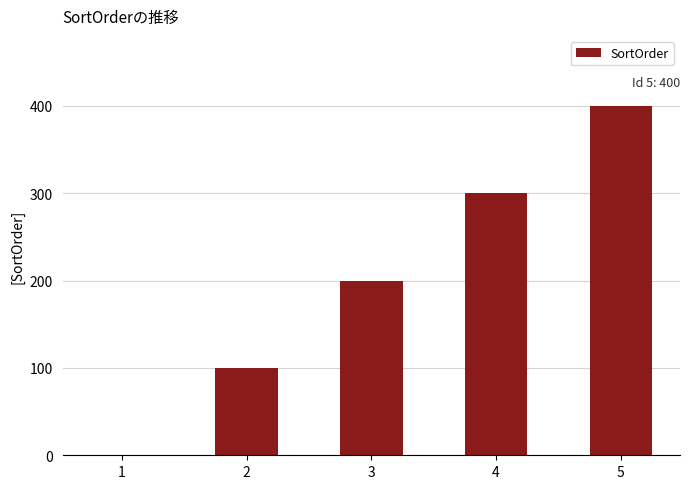

Is it true that the value at 5 is 400?

True